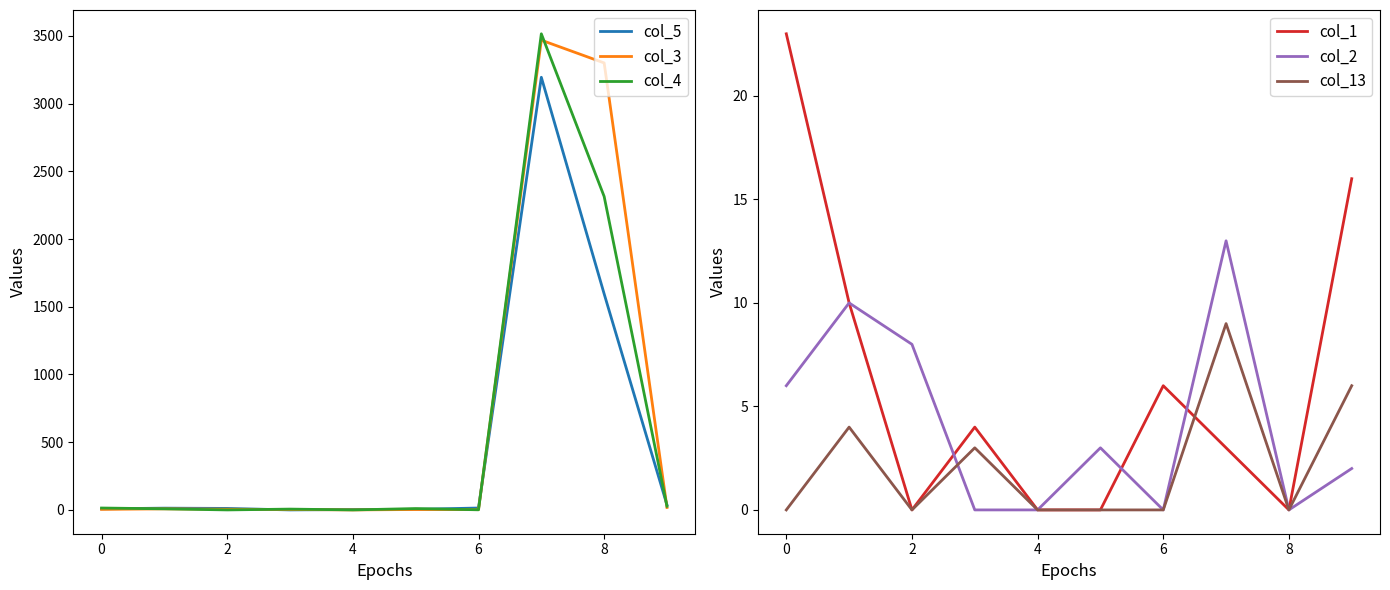

How many categories are shown in the chart?

10